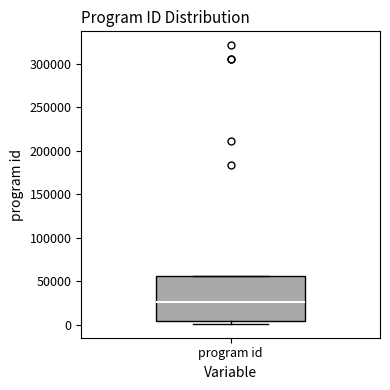

Transcribe this box plot: give where the median line is, the range the box spans, and where the two whiskers end, as read against the y-axis. The values are not printed on the chart, so give them approximately, as read against the axis.

median 25000, box 5000 to 55000, whiskers 0 to 55000